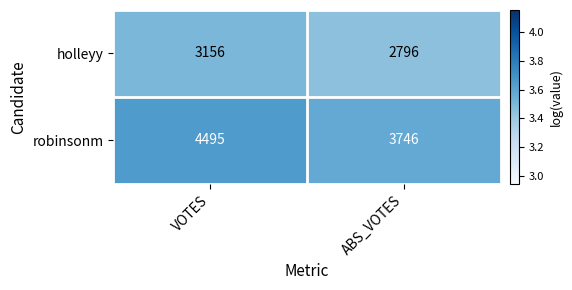

What is the difference between the maximum and minimum values in the robinsonm series?

749